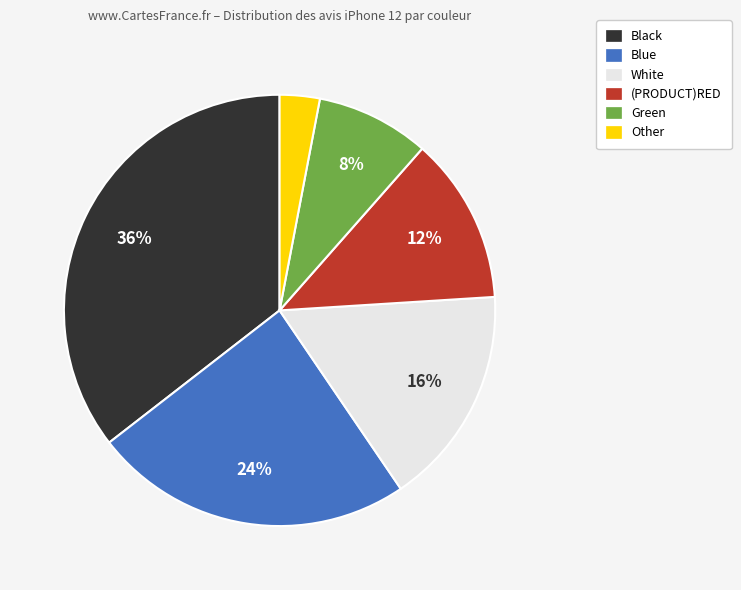

To the nearest percent, what is the average slice percentage?

17%